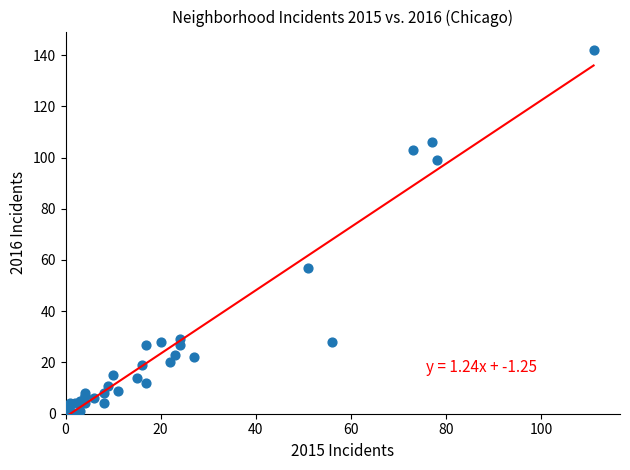

What Y value in the scatter plot is closest to 71?

57